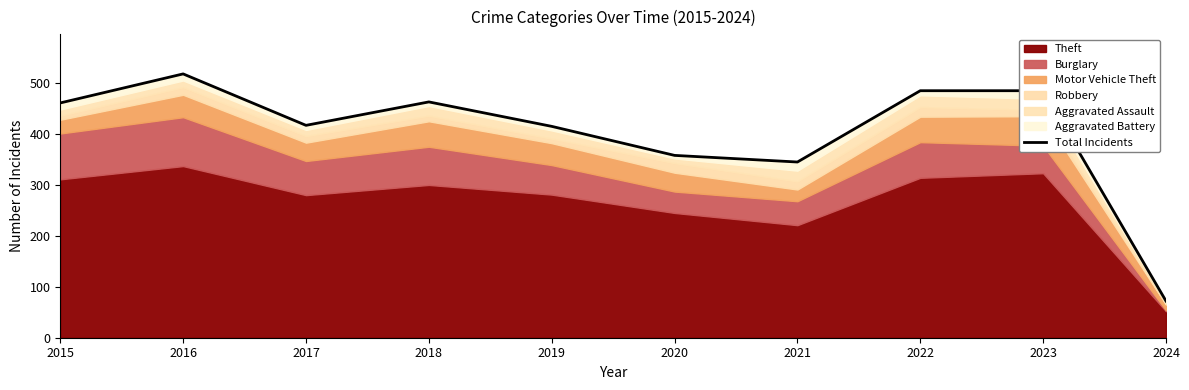

Rank the categories by value from highest to lowest.

2016, 2022, 2023, 2018, 2015, 2017, 2019, 2020, 2021, 2024